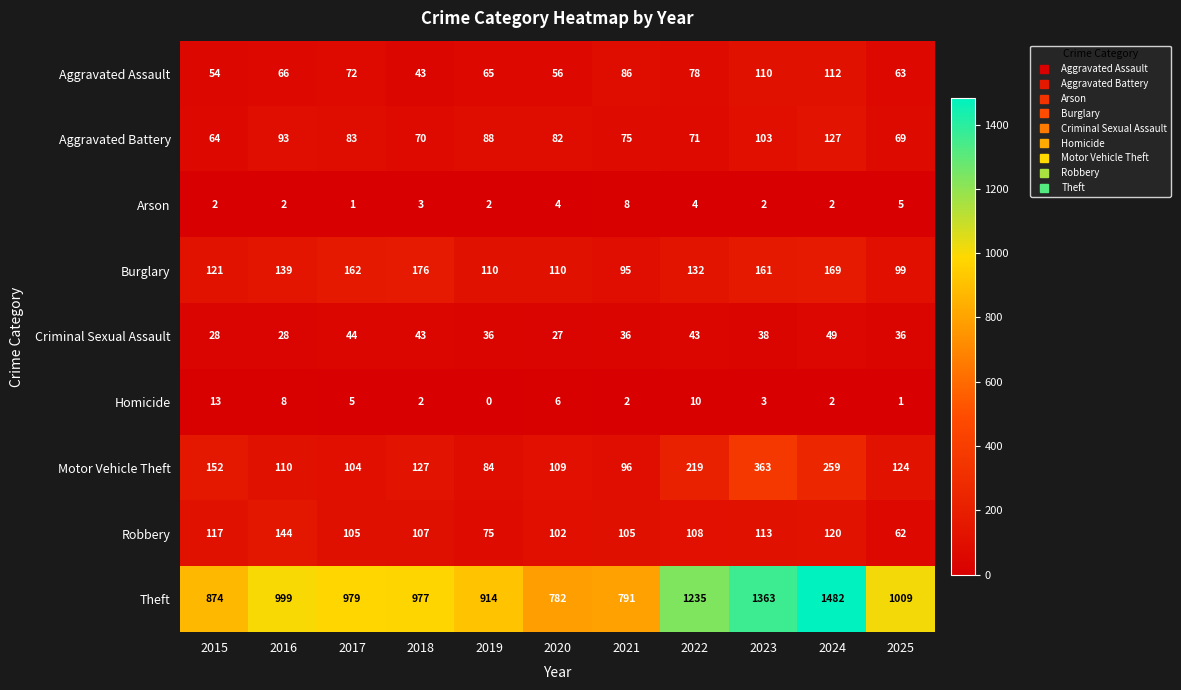

Which category has the lowest value across all series?

2019